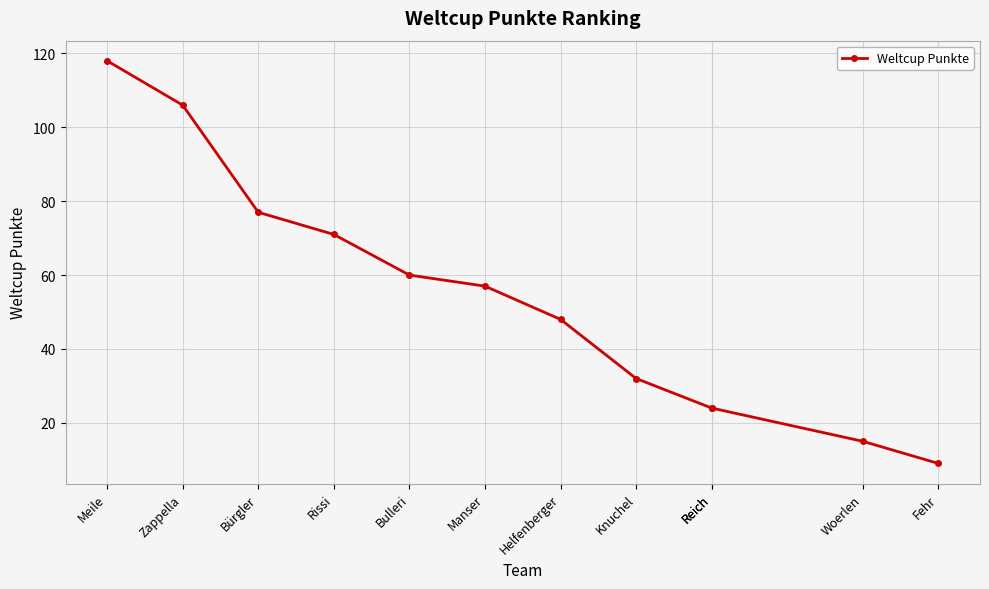

Is it true that the value at Reich is 24?

True